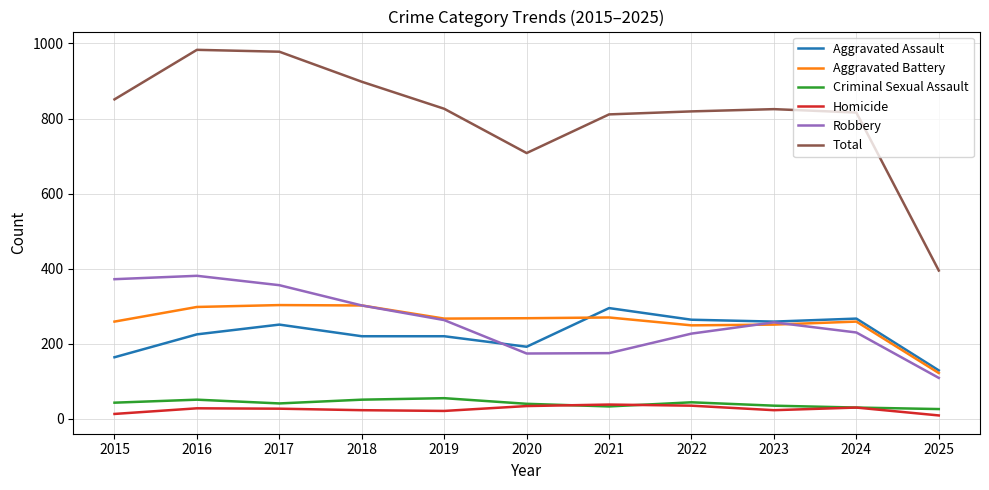

At how many categories does at least one series exceed 243?

11